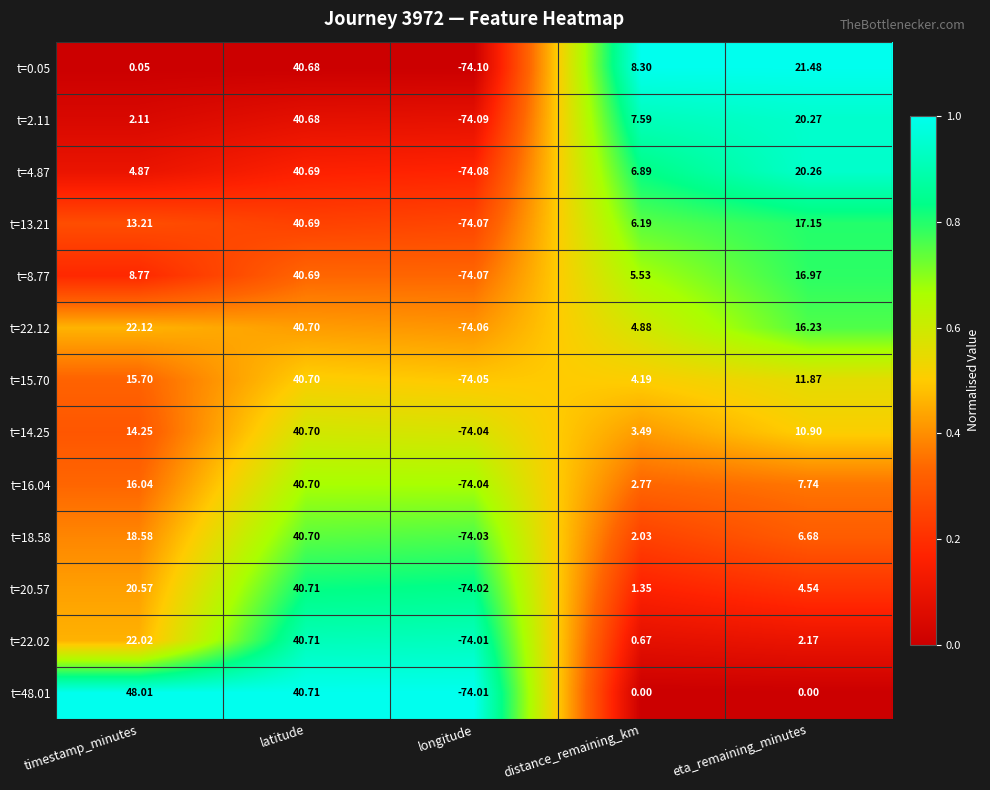

Where does the t=16.04 series first go above 7?

timestamp_minutes